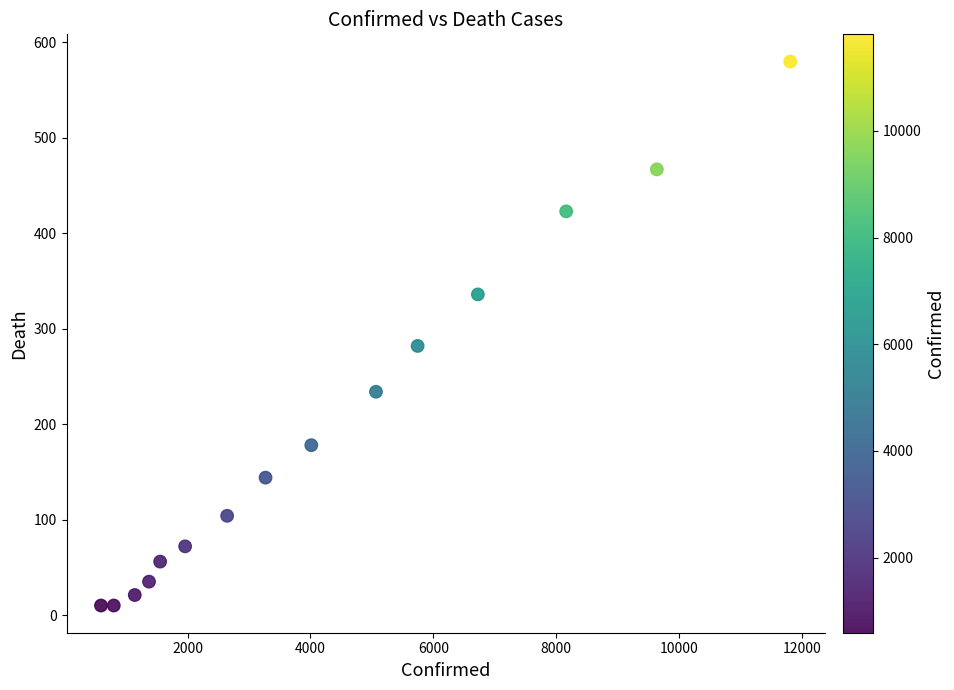

What is the range of Y values (max minus min)?

570